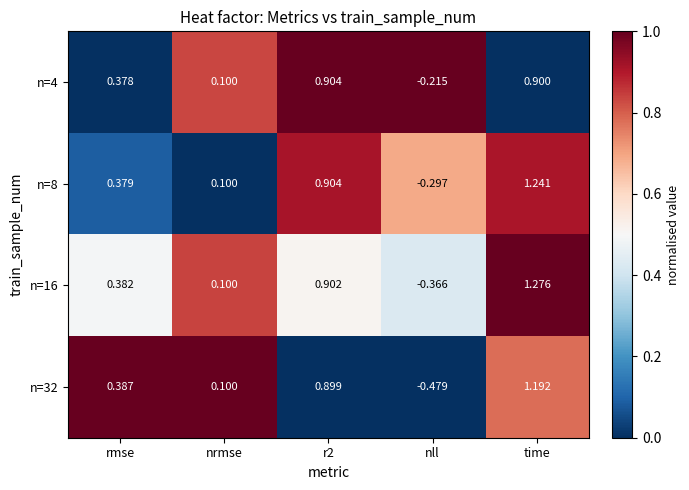

Is the value of n=8 at time greater than the value of n=32 at rmse?

Yes